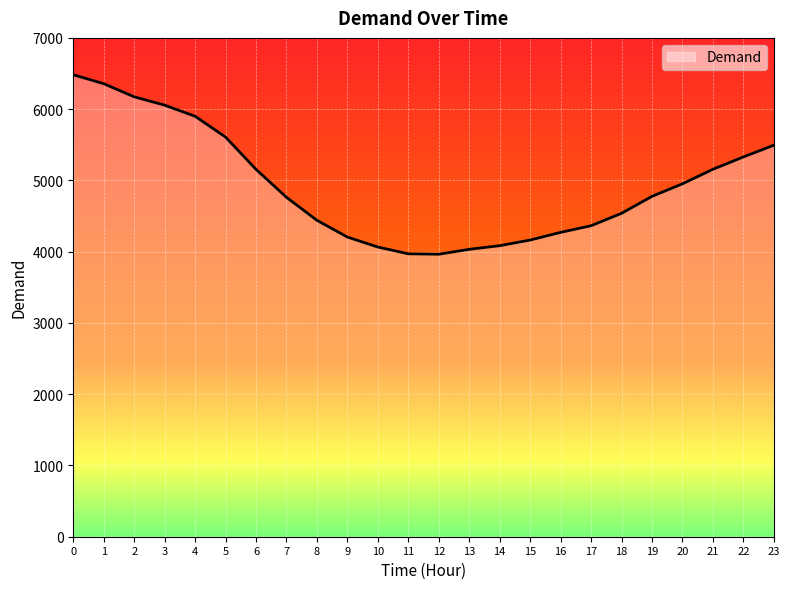

True or false: the data shows 1705 at 1.

False